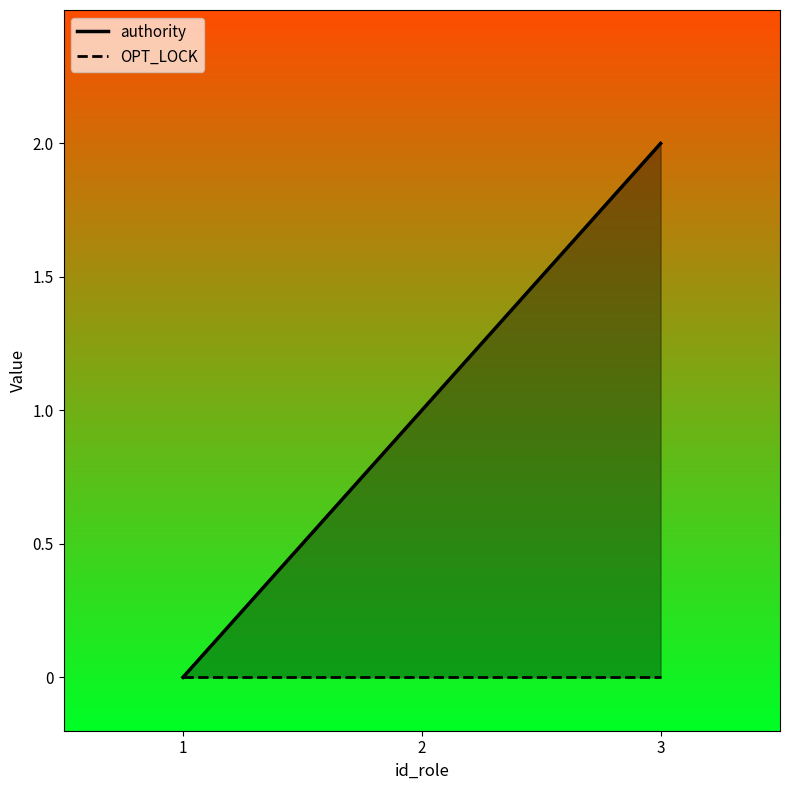

Does the chart have visible grid lines?

No